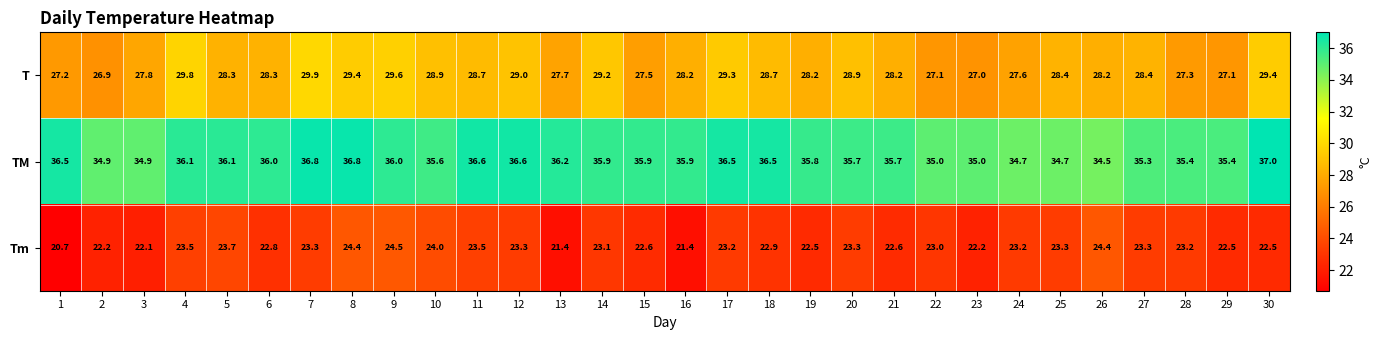

True or false: Tm has a value of 22.6 at 15.

True